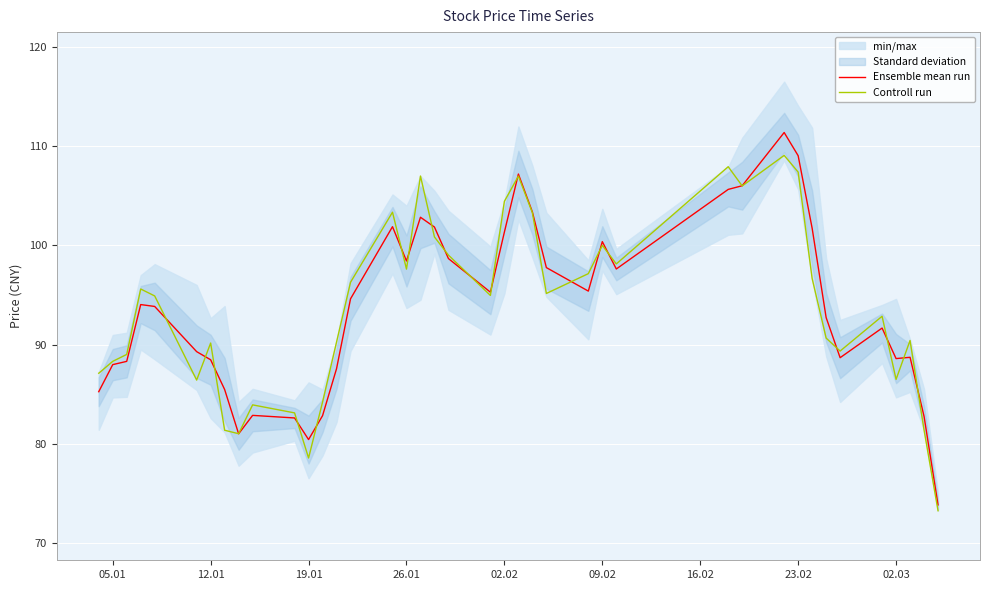

What is the maximum value for Controll run?

109.1